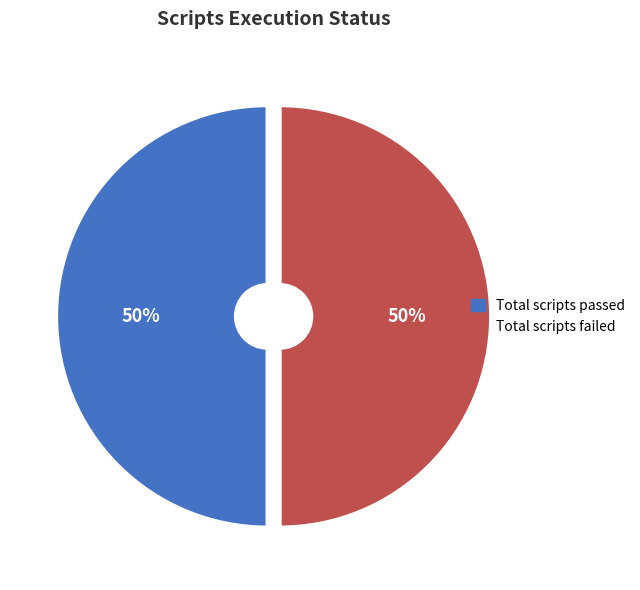

To the nearest percent, what is the average slice percentage?

50%